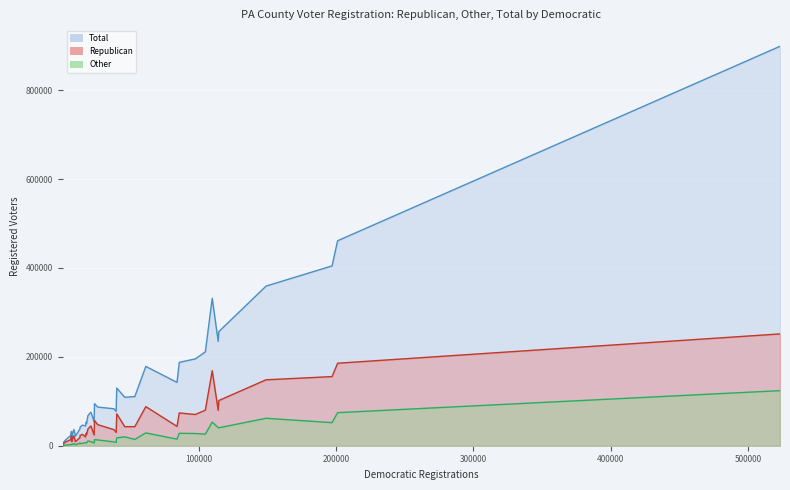

Reading left to right, list all the values displayed in this chart.

Republican: 37525	251635	23512	42938	21713	101768	44699	22326	185672	71682	36240	1646	19934	42843	148372	13628	25548	10565	18639	28726	88027	73761	155579	9314	70285	29944	1851	56722	6120	9230	16448	25085	18219	8884	43497	168857	24128	47431	79585	80225
Other: 10724	123924	4857	14149	3090	40330	9233	4783	74384	17678	8584	387	6790	19894	61735	2647	5361	2648	5743	6544	28777	27906	51943	2154	27504	7388	368	13674	946	2124	2719	6384	3494	1364	14758	53015	6122	12950	40965	26099
Total: 67695	898944	42128	110663	32237	256863	75535	36324	461310	129783	83182	2987	44339	109015	359265	23239	46523	20811	38035	53613	178406	187621	404732	19223	195467	77316	3385	94623	9124	21704	26687	49874	30256	13633	142575	331820	54204	86963	234842	211276